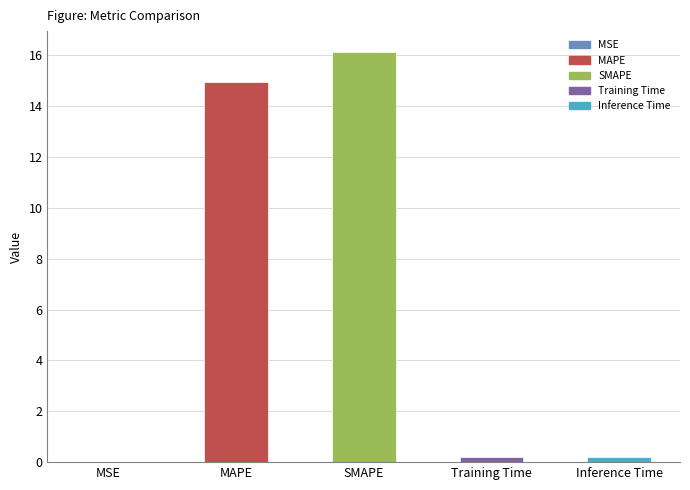

What is the maximum value shown in the chart?

16.1